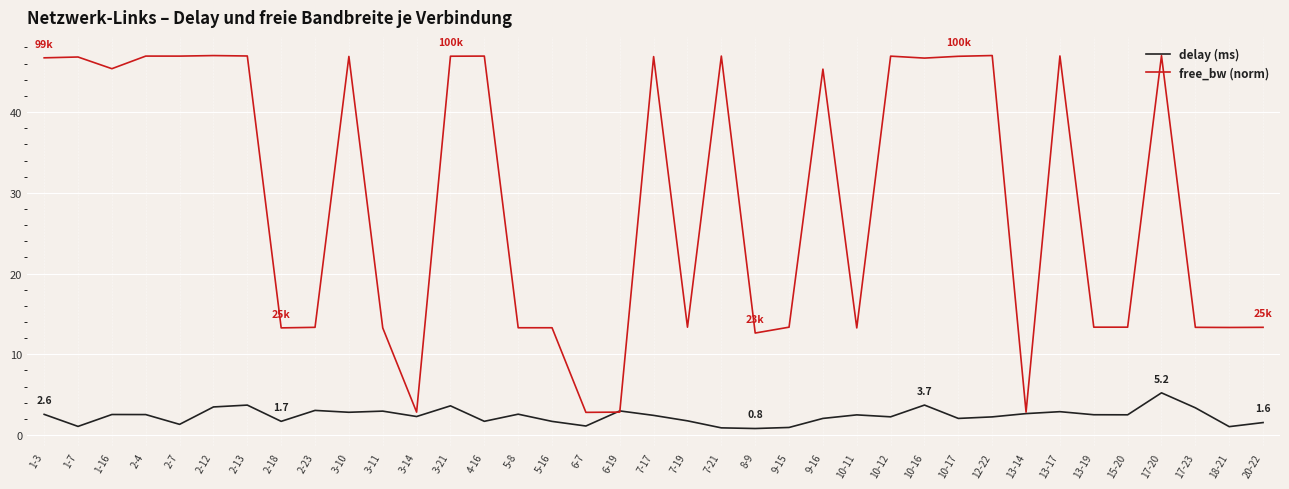

Rank the series at 1-16 from lowest to highest value.

delay (ms), free_bw (norm)